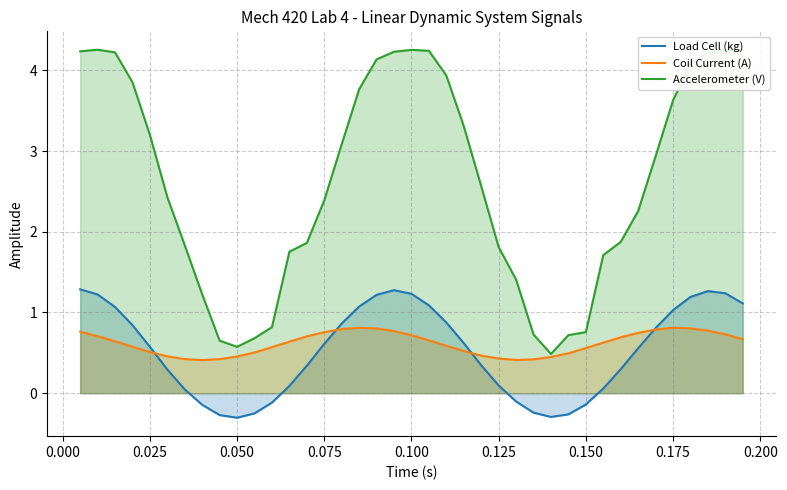

What is the value of the Load Cell (kg) point at the 6th from the left?

0.3